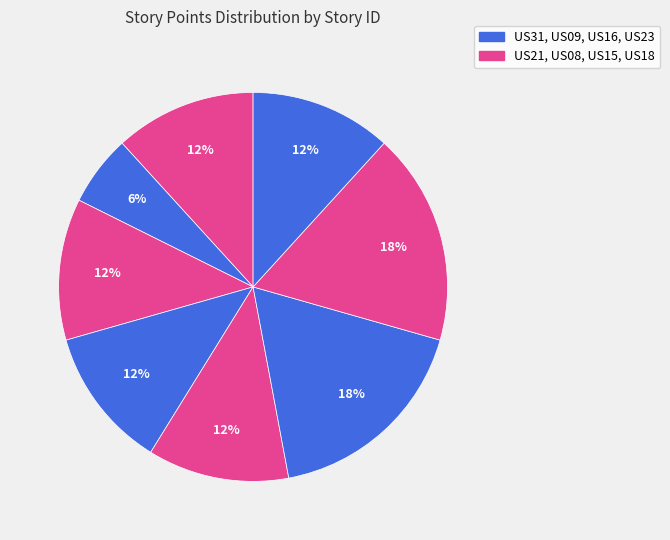

Rank the categories by value from lowest to highest.

US31, US21, US08, US09, US15, US23, US16, US18